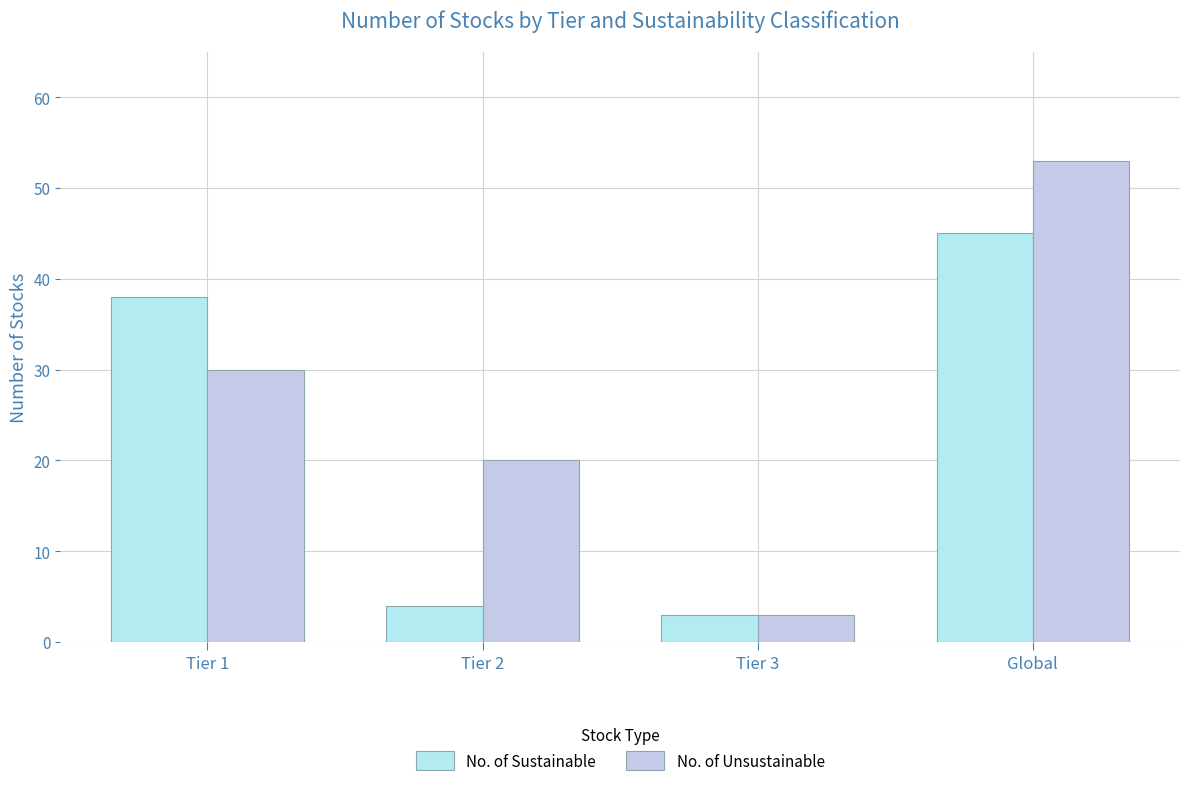

Which series has the largest total across all categories?

No. of Unsustainable